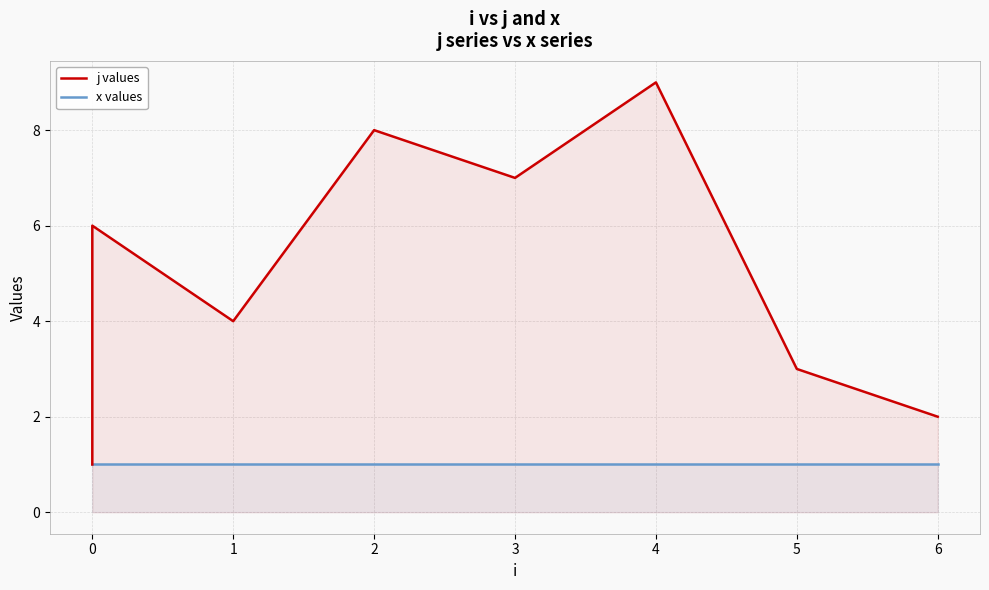

Which has a higher value, 2 or 0?

2